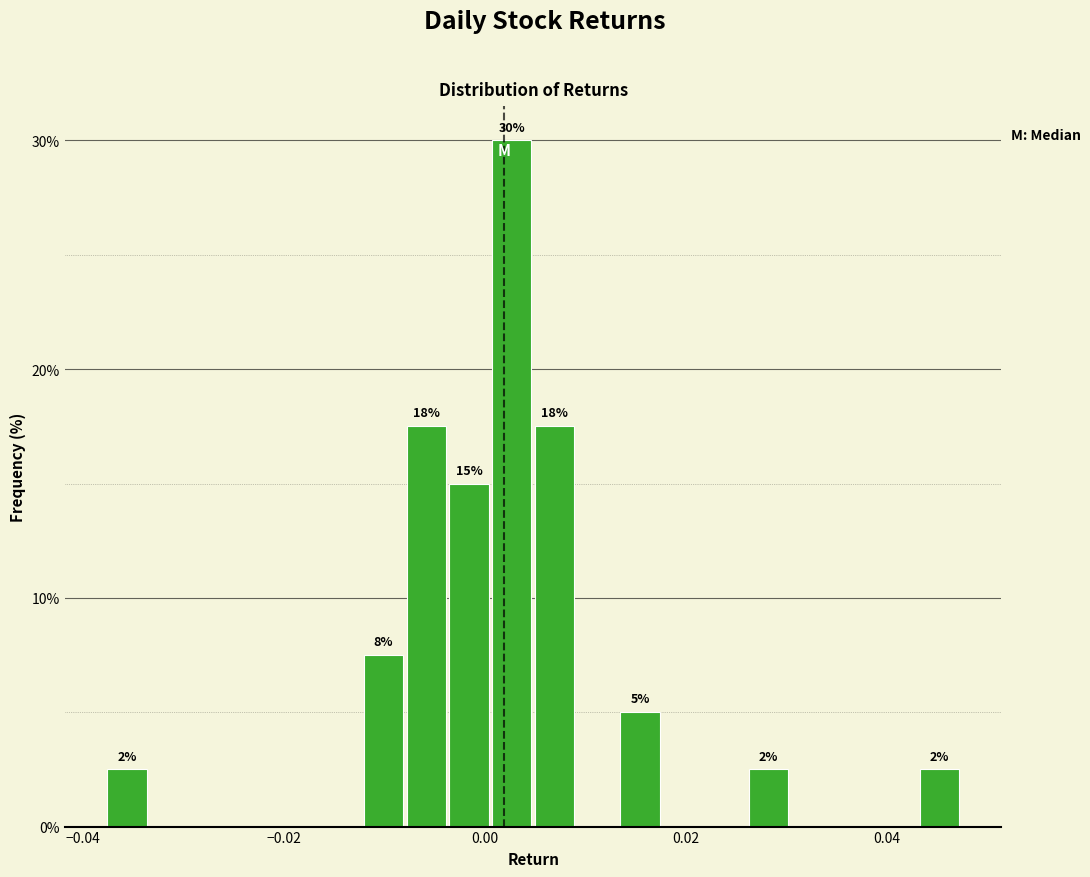

Around what value on the x-axis is the tallest bar? Give the approximate position of its centre, as read against the axis.

0.002